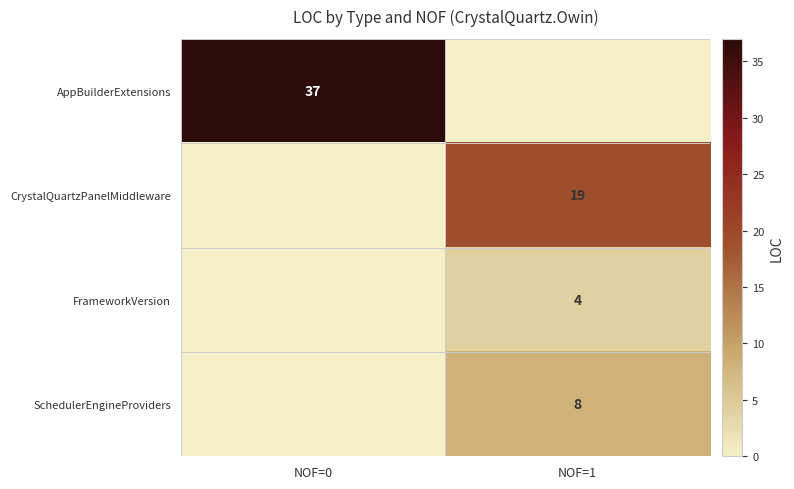

What is the difference between the highest and lowest values at NOF=0?

37